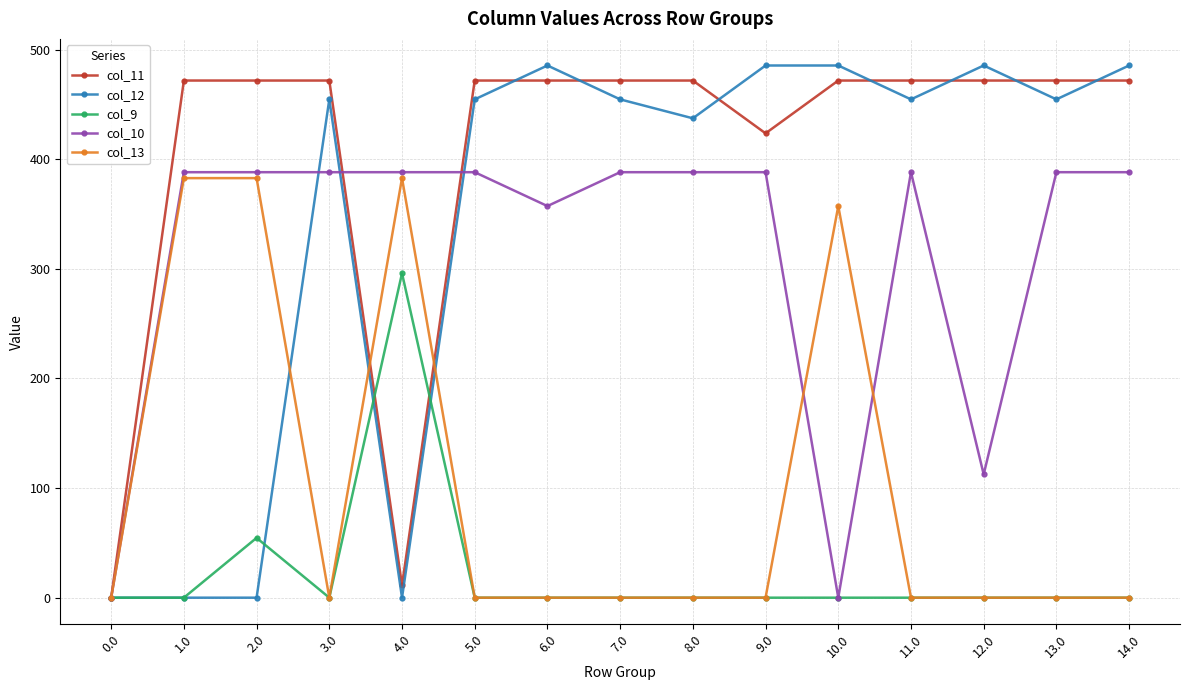

At how many categories does at least one series exceed 152?

14